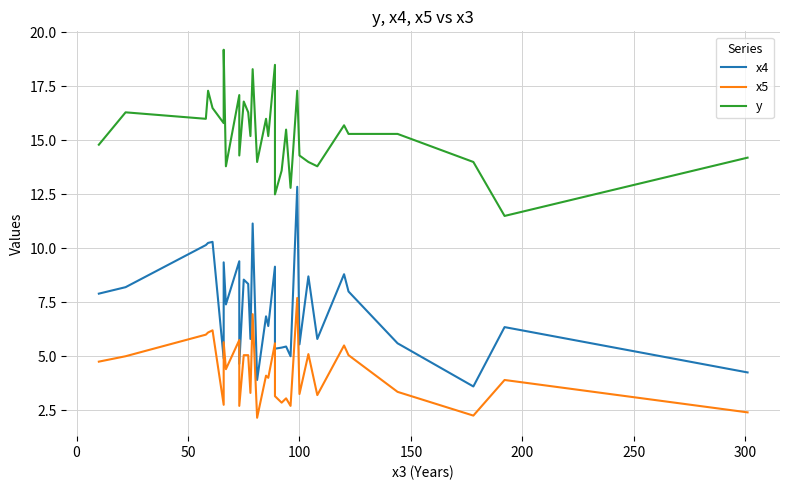

True or false: y has more than 2 interior local peaks.

True